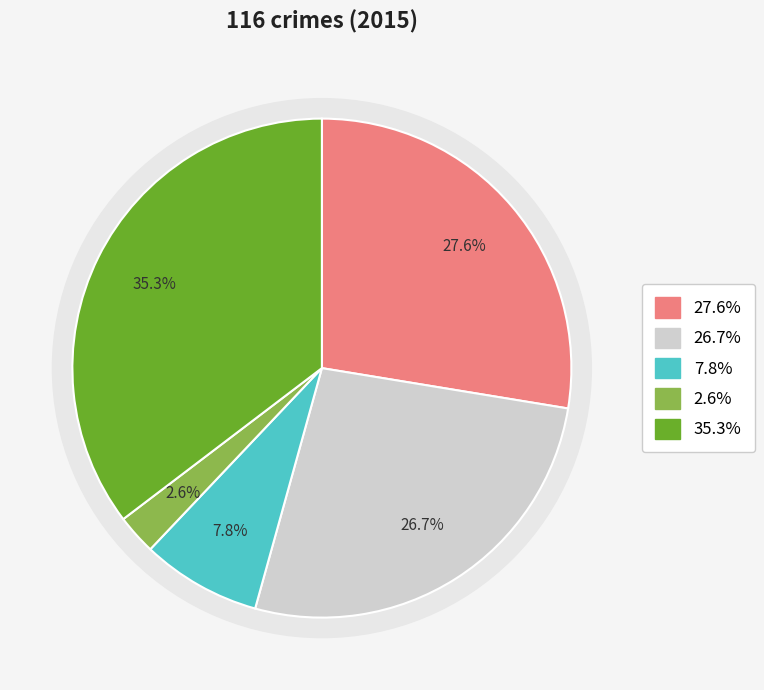

What is the total percentage of Aggravated Battery and Homicide?

29.3%